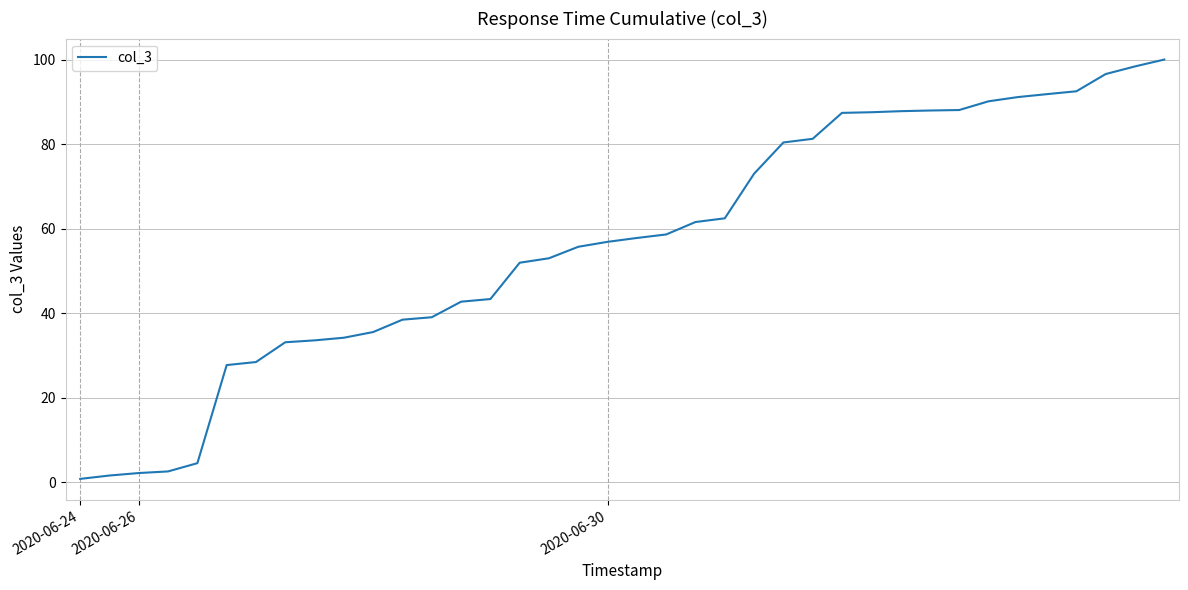

What is the difference between the maximum and minimum values?

99.3